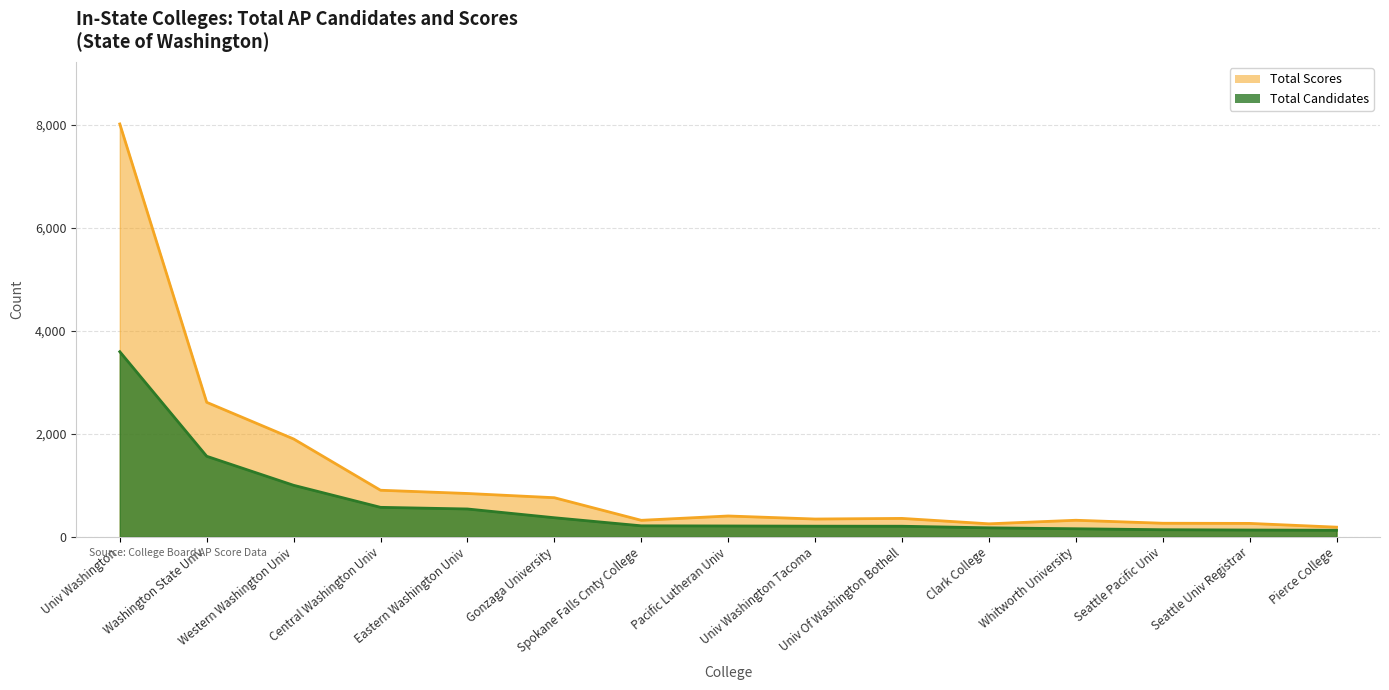

Which series has the largest total across all categories?

Total Scores